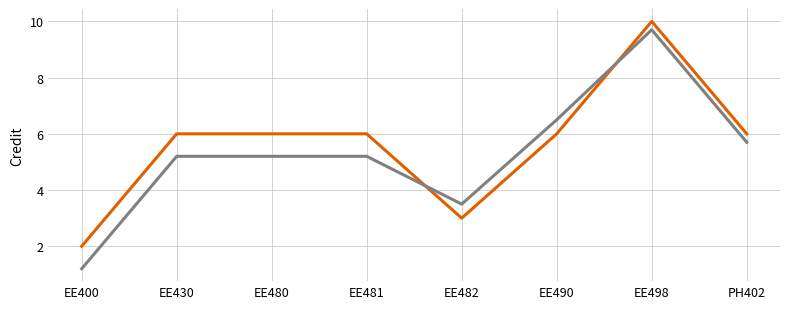

What position from the right is EE482?

4